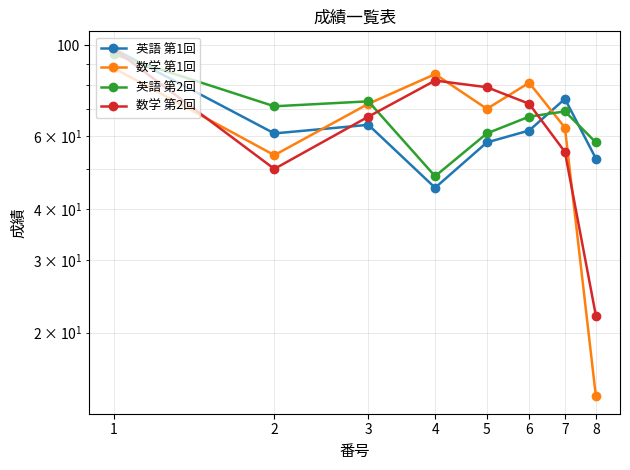

Which category has the lowest value across all series?

8